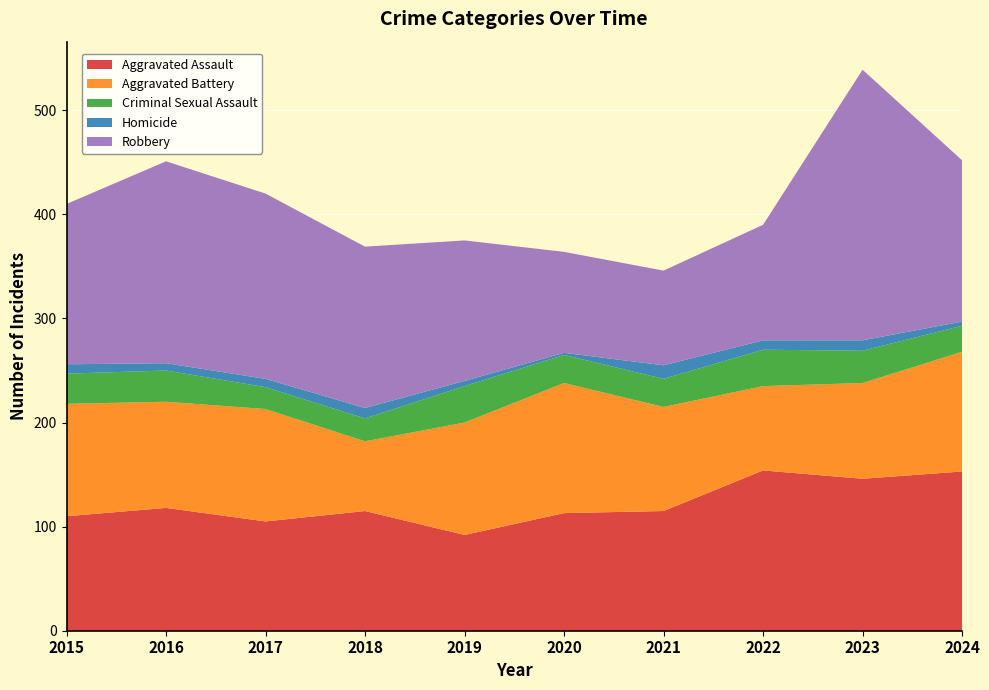

Reading right to left, transcribe all the data shown in this chart.

Aggravated Assault: 153	146	154	115	113	92	115	105	118	110
Aggravated Battery: 115	92	81	100	125	108	67	108	102	108
Criminal Sexual Assault: 25	31	35	27	27	35	22	21	30	29
Homicide: 4	10	9	13	2	5	10	8	7	9
Robbery: 155	260	111	91	97	135	155	178	194	154